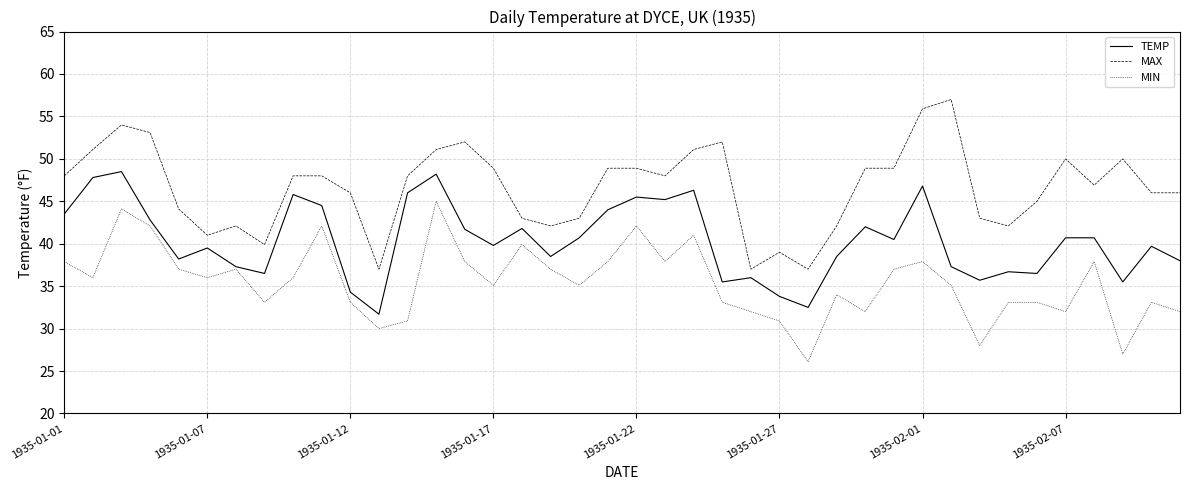

What is the maximum value shown in the chart?

57.0